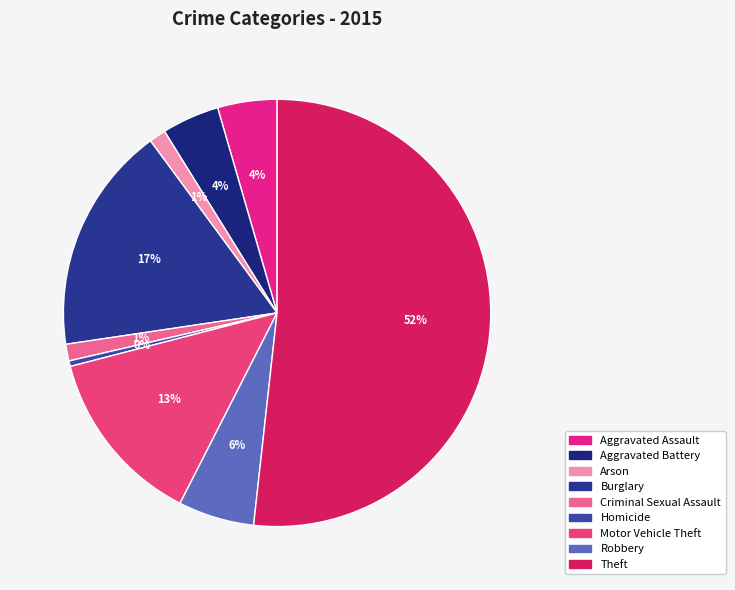

What is the total percentage of Aggravated Battery and Robbery?

10.1%